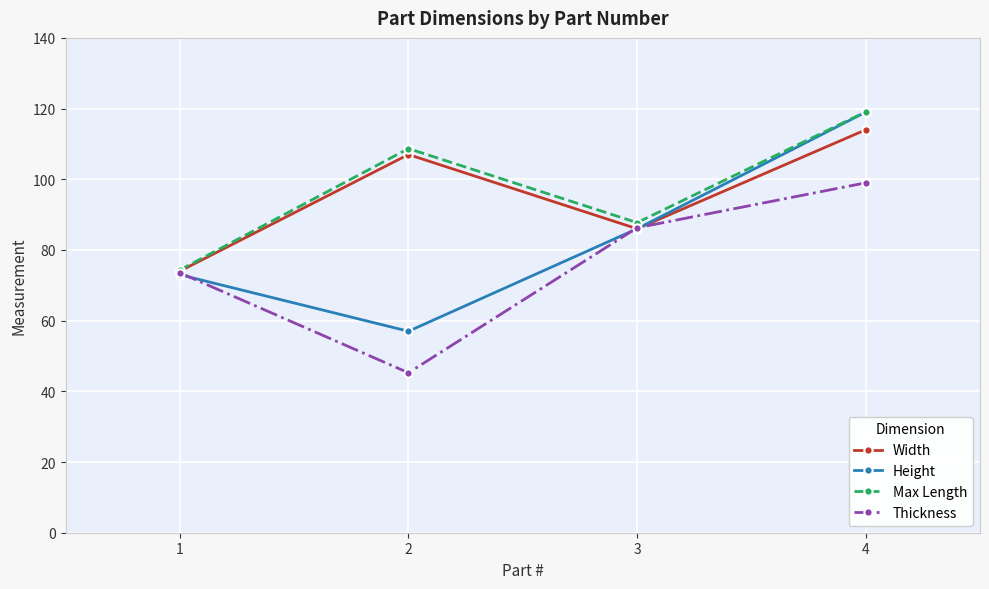

True or false: Height has more than 1 interior local peaks.

False